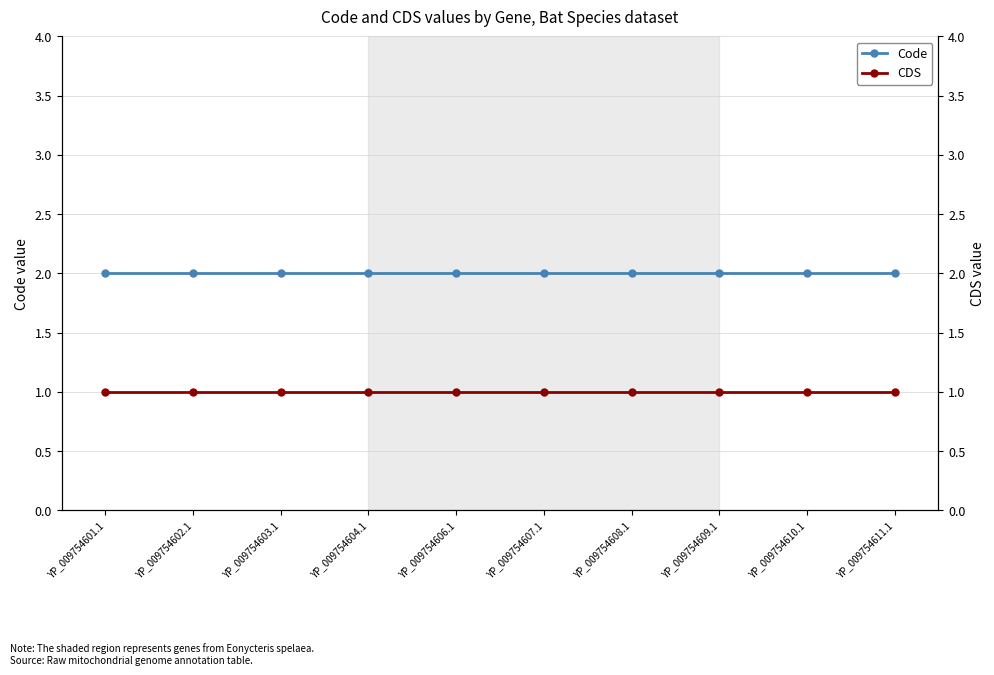

Reading left to right, extract all data points from this chart.

Code: YP_009754601.1=2	YP_009754602.1=2	YP_009754603.1=2	YP_009754604.1=2	YP_009754606.1=2	YP_009754607.1=2	YP_009754608.1=2	YP_009754609.1=2	YP_009754610.1=2	YP_009754611.1=2
CDS: YP_009754601.1=1	YP_009754602.1=1	YP_009754603.1=1	YP_009754604.1=1	YP_009754606.1=1	YP_009754607.1=1	YP_009754608.1=1	YP_009754609.1=1	YP_009754610.1=1	YP_009754611.1=1